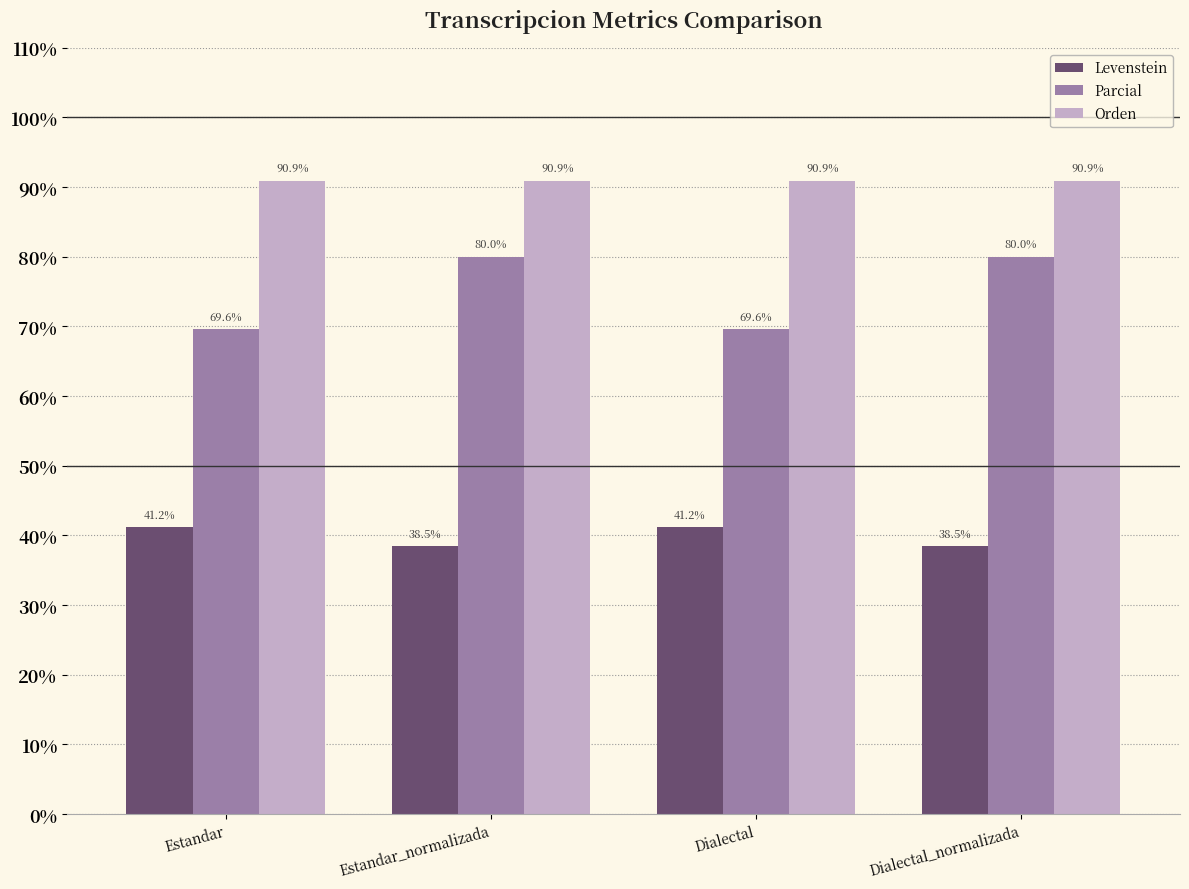

What position from the right is Dialectal?

2